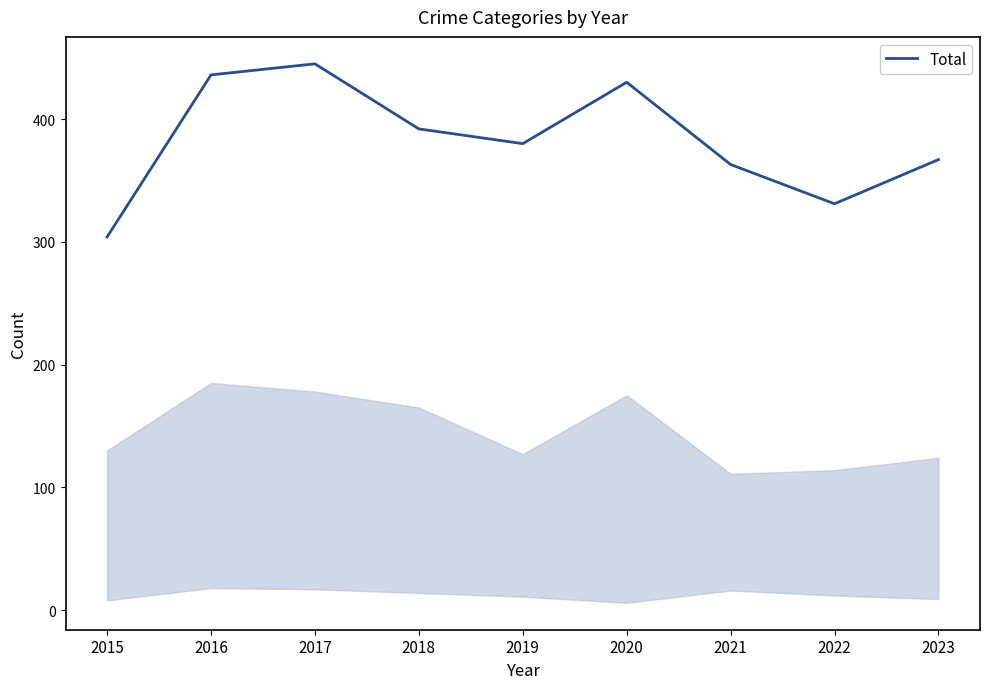

List the labels in order of value, smallest first.

2015, 2022, 2021, 2023, 2019, 2018, 2020, 2016, 2017